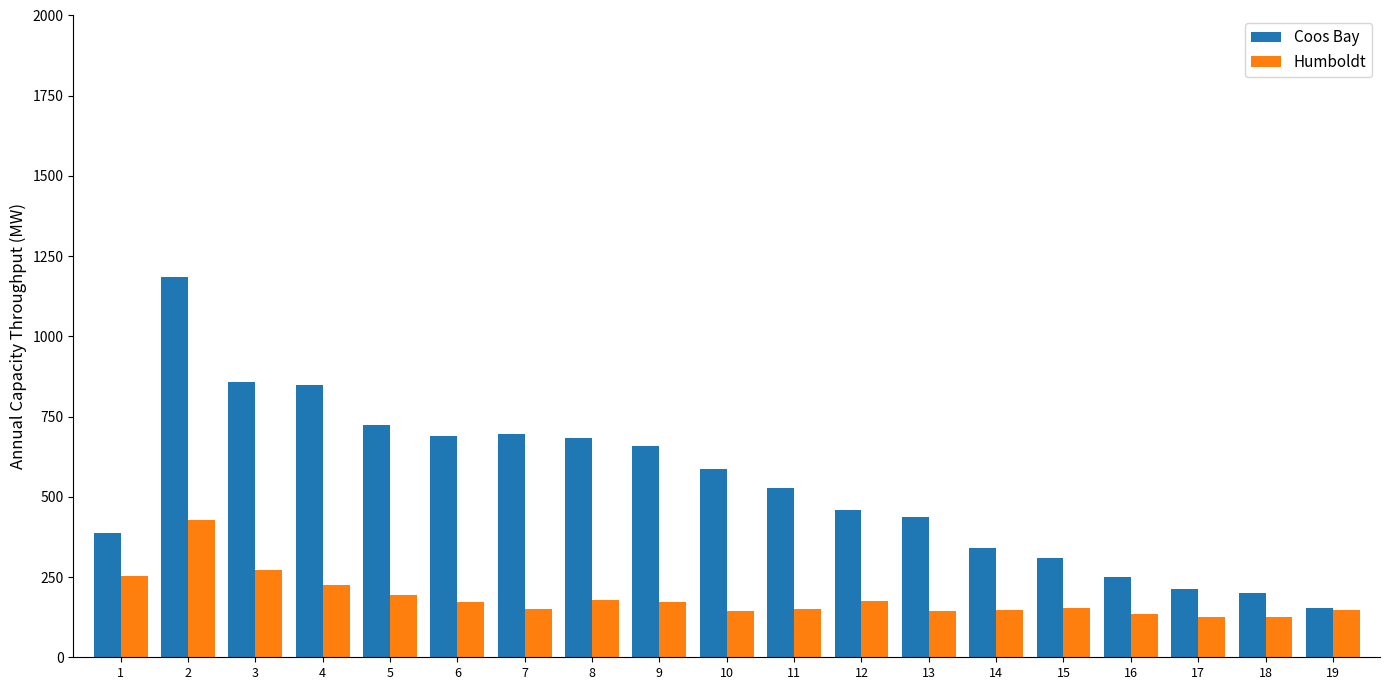

Which series has the widest spread of values?

Coos Bay